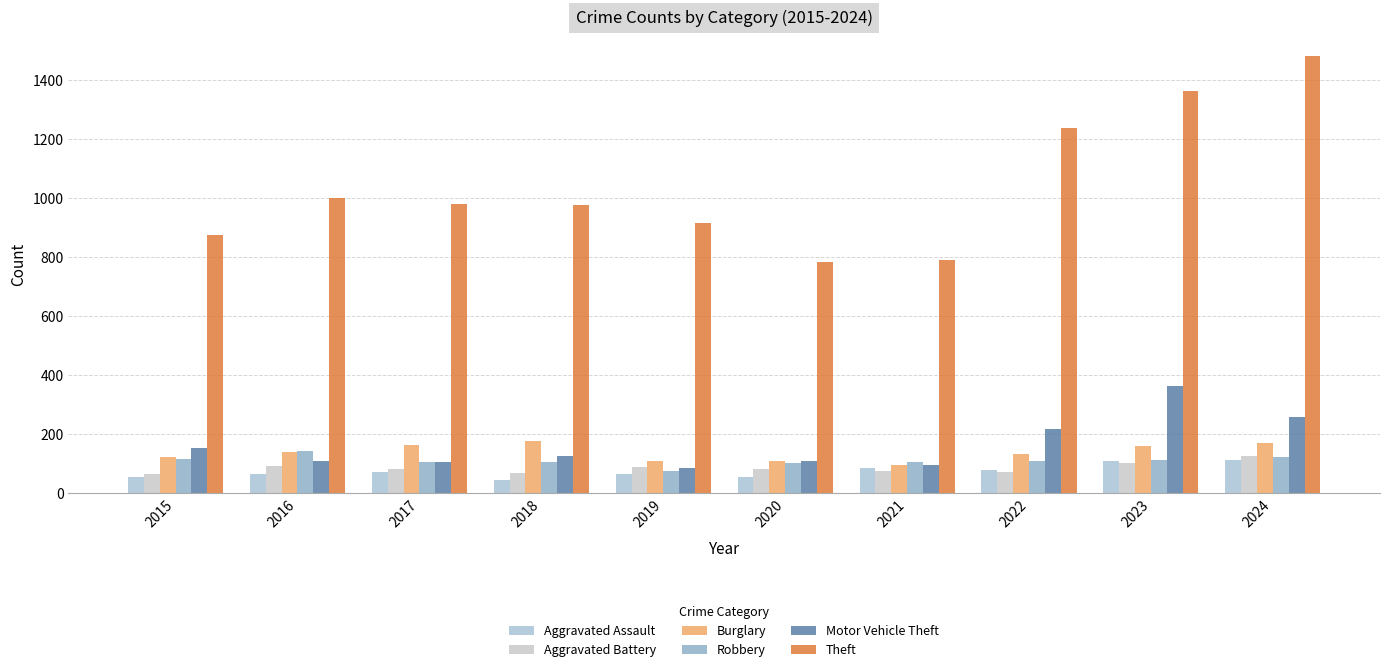

How many categories are shown in the chart?

10